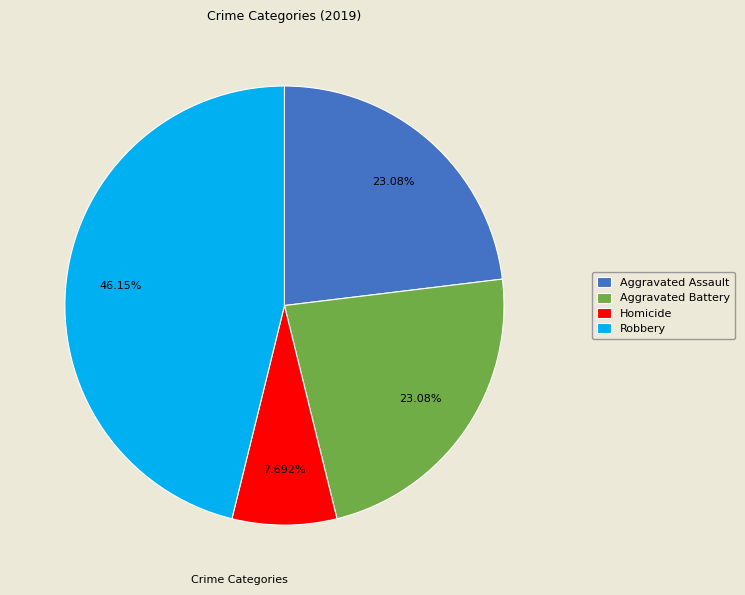

What is the largest slice in the pie chart?

Robbery